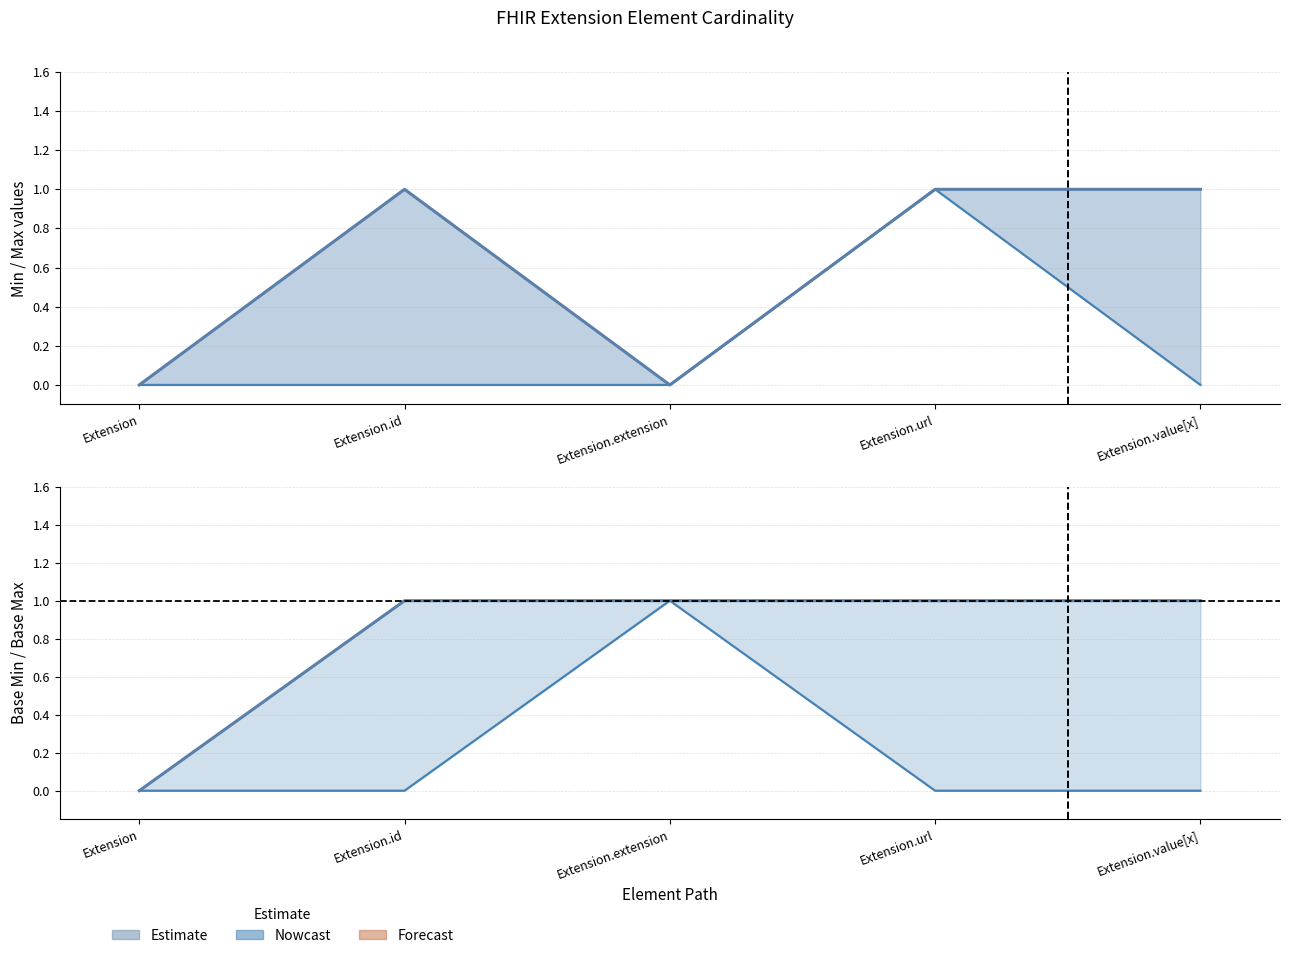

True or false: Min and Max intersect in this chart.

False